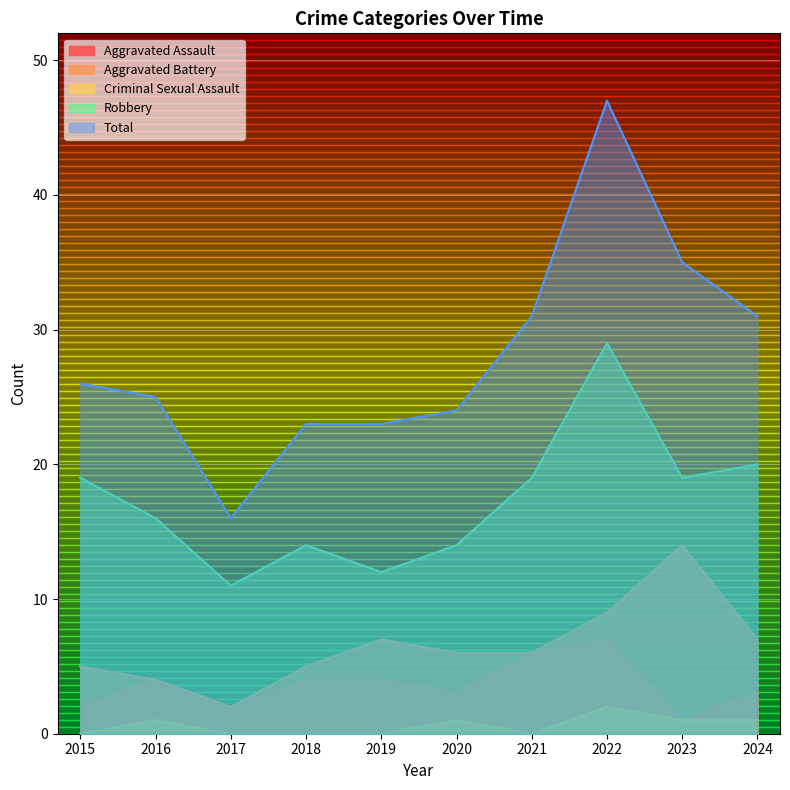

Count the number of data series in this chart.

5